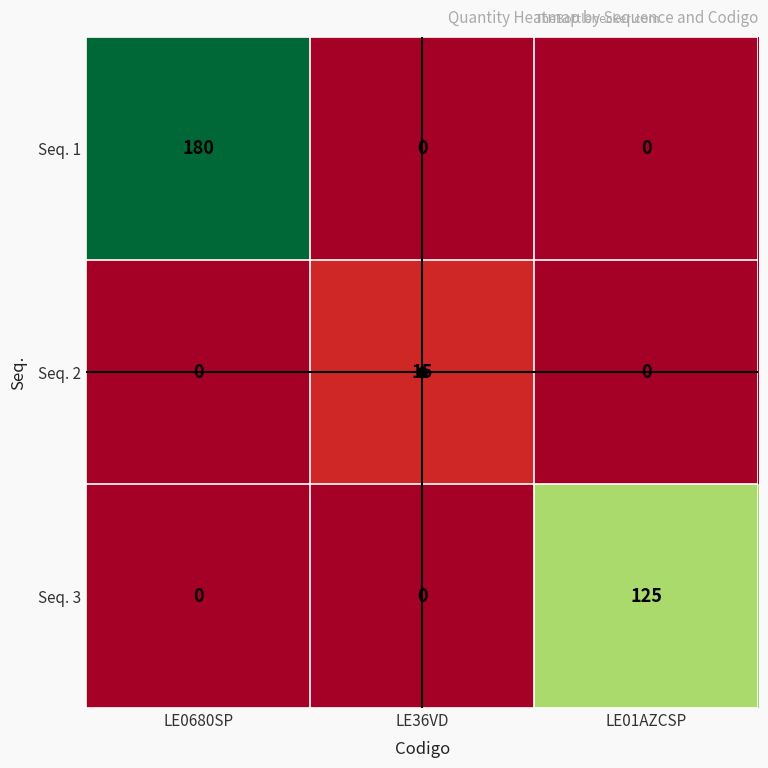

List the series in order of their overall mean, highest first.

Seq. 1, Seq. 3, Seq. 2